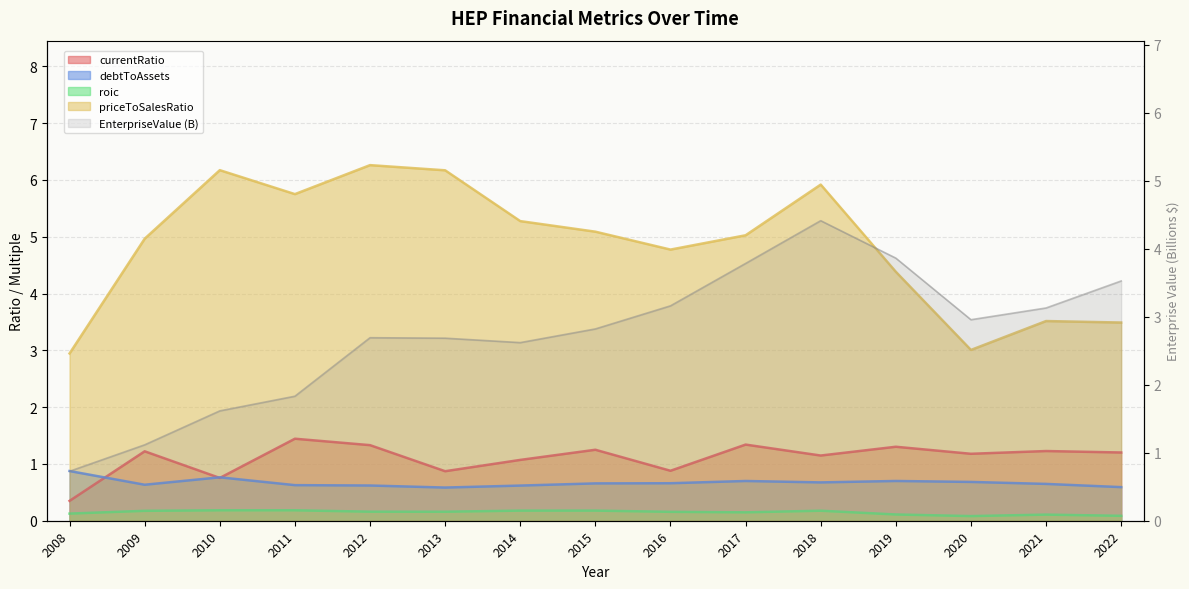

Is it true that debtToAssets equals 0.7 at 2016?

True